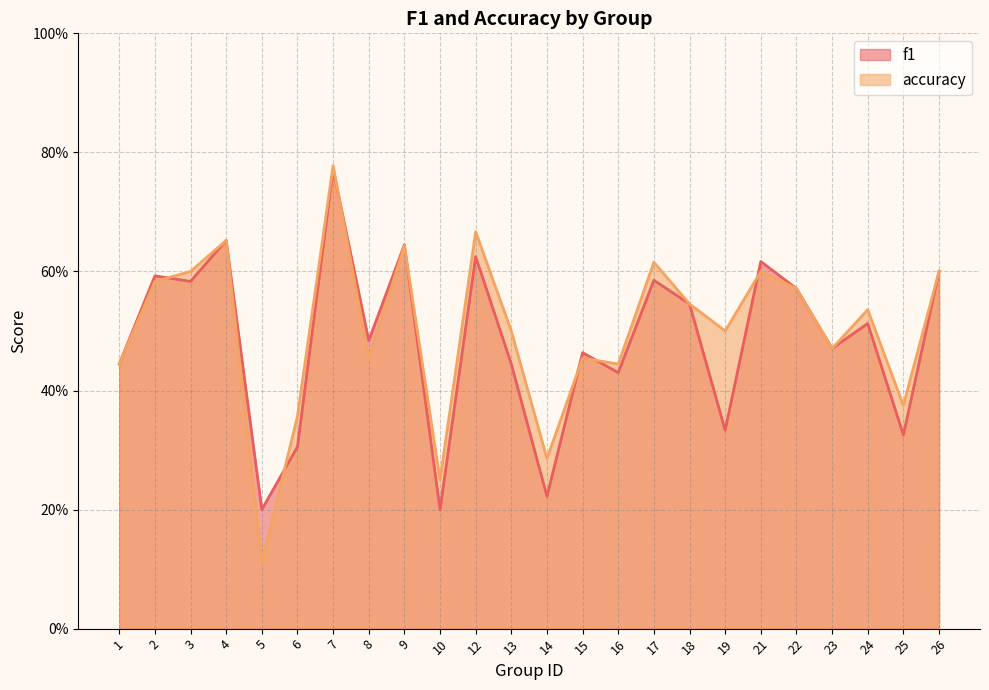

Which series has the largest total across all categories?

accuracy